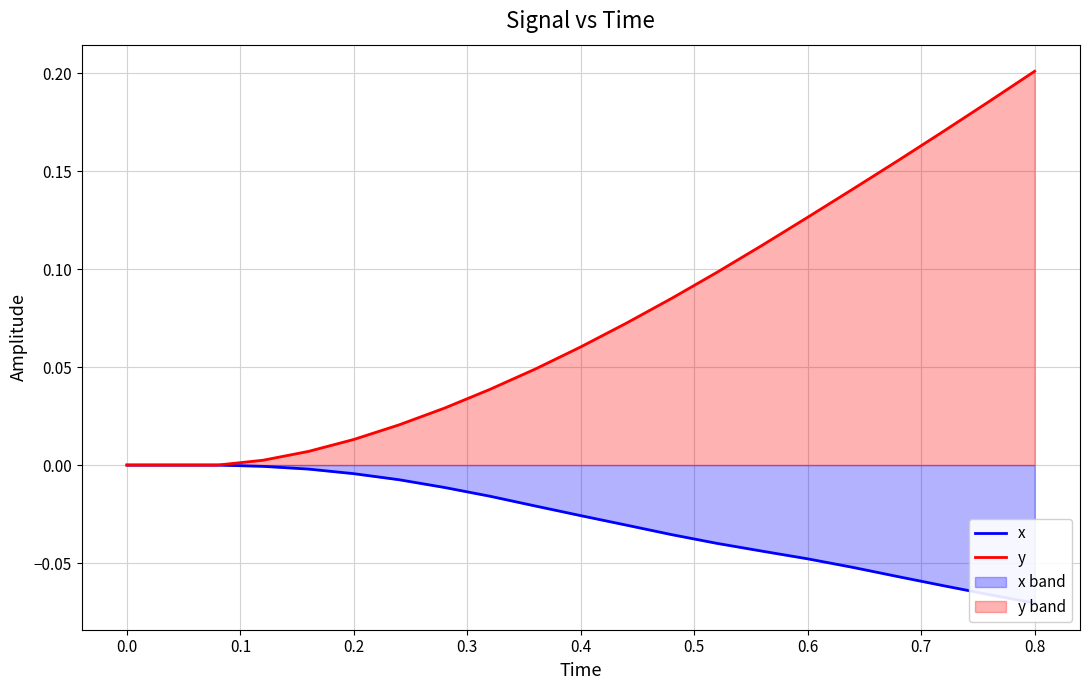

True or false: x and y intersect in this chart.

False